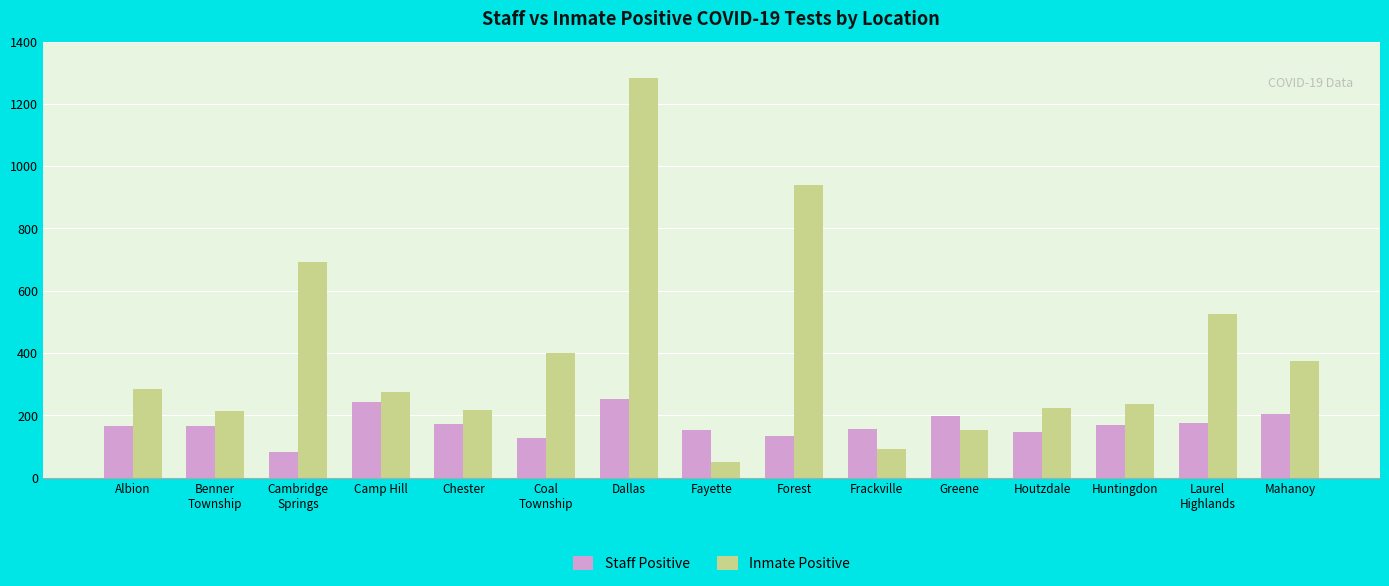

Which series has the largest total across all categories?

Inmate Positive